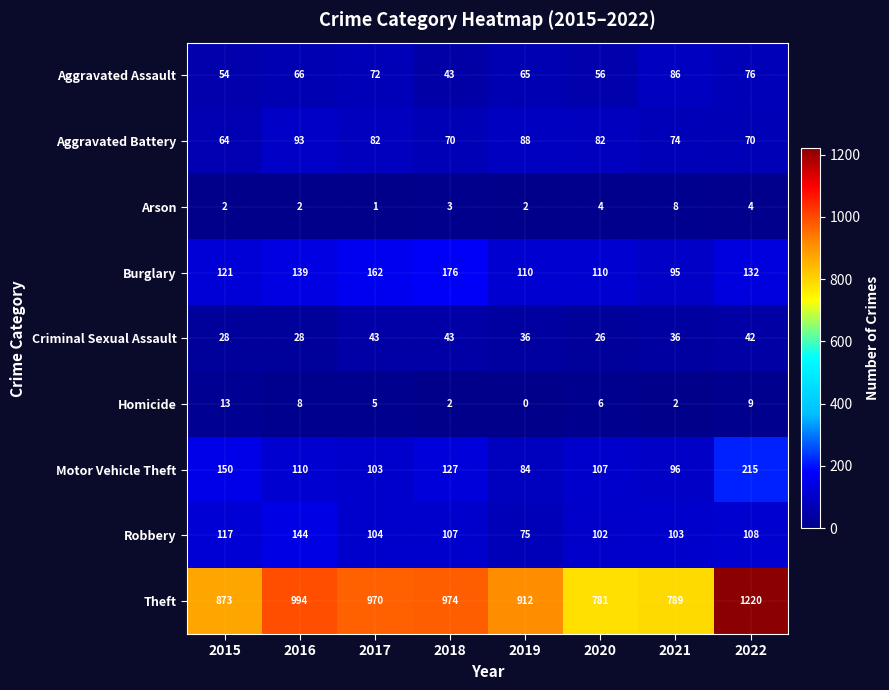

Is it true that Aggravated Assault equals 74 at 2020?

False